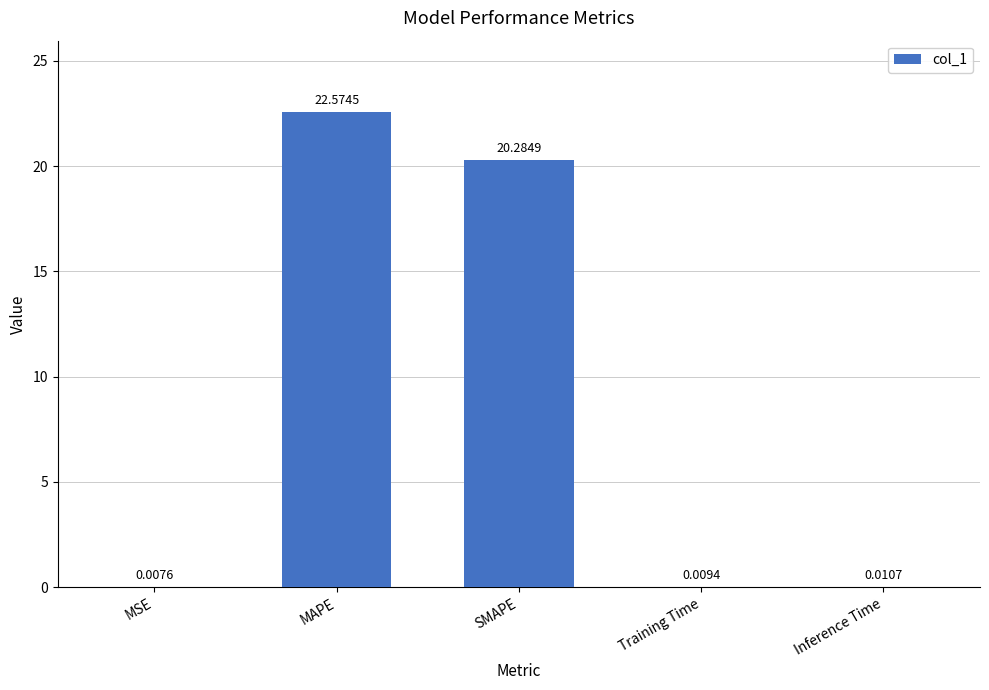

What is the sum of the values at MAPE and MSE?

22.6